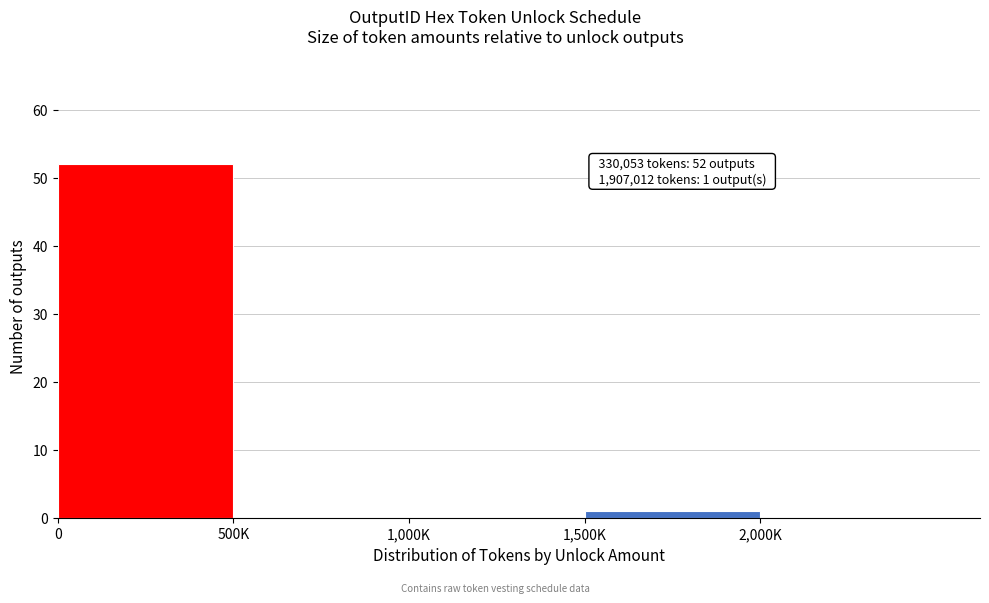

Reading right to left, transcribe all the data shown in this chart.

2,000K=0	1,500K=1	1,000K=0	500K=0	0=52